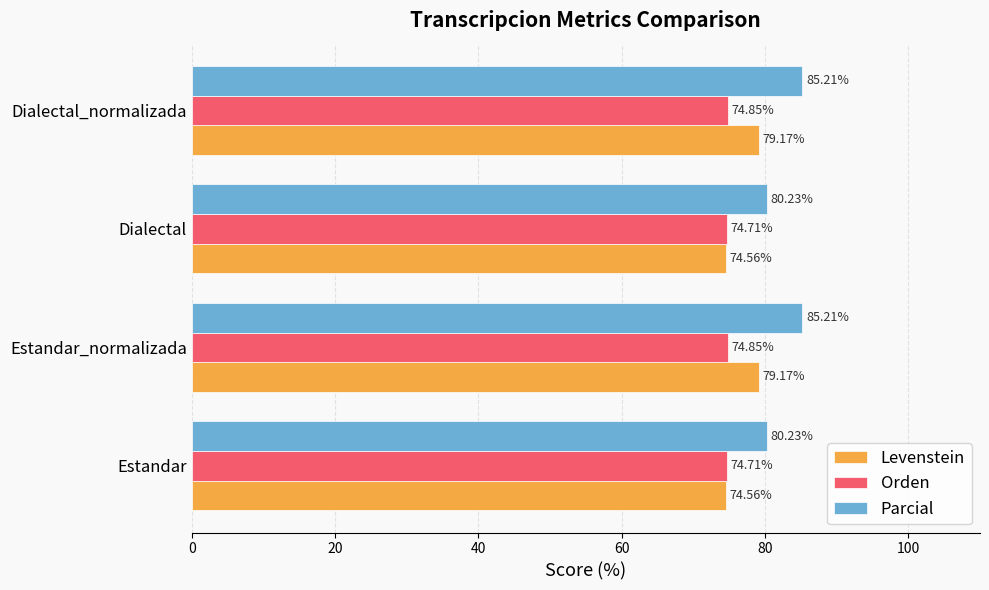

How many data points does each series have?

4